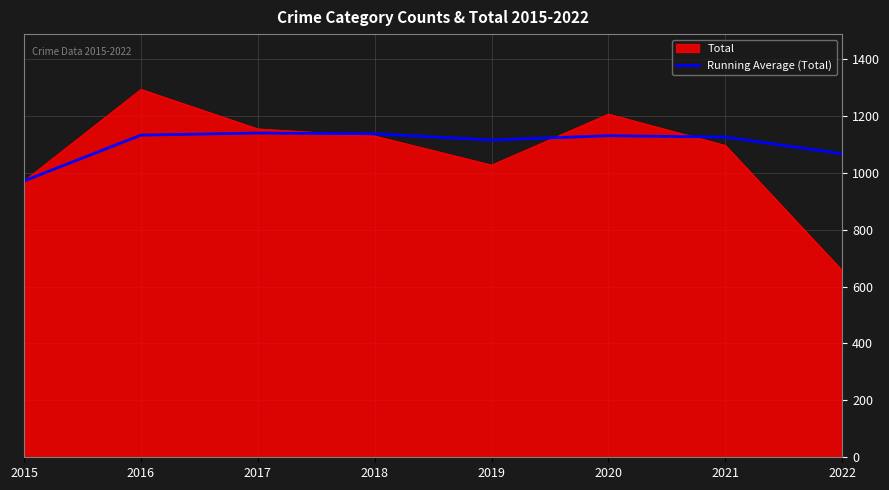

Which label corresponds to the smallest value in the chart?

2022